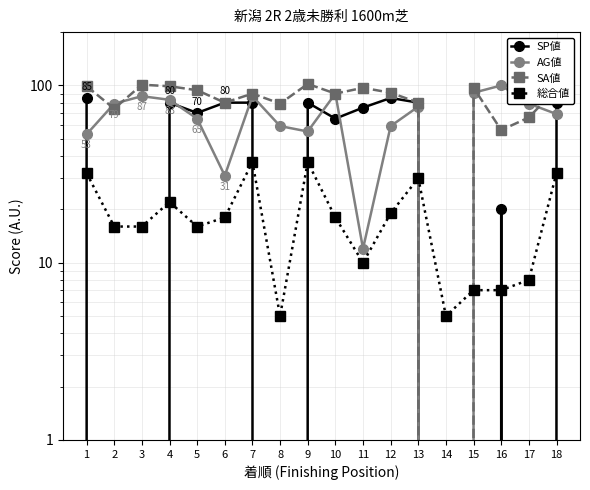

At which category does AG値 reach its first local valley?

6